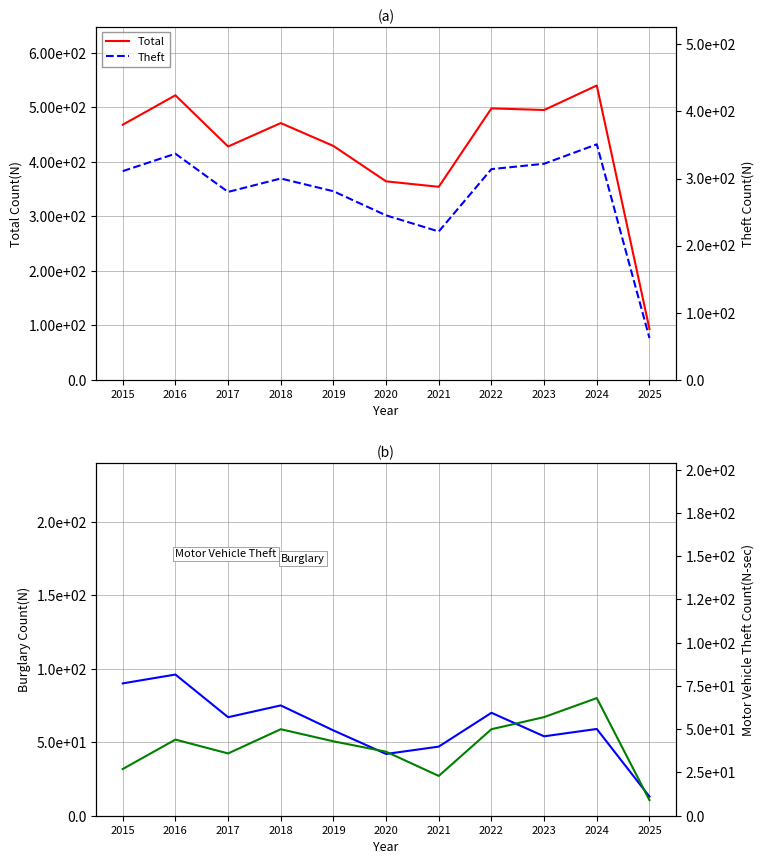

At which label does Burglary reach its minimum?

2025